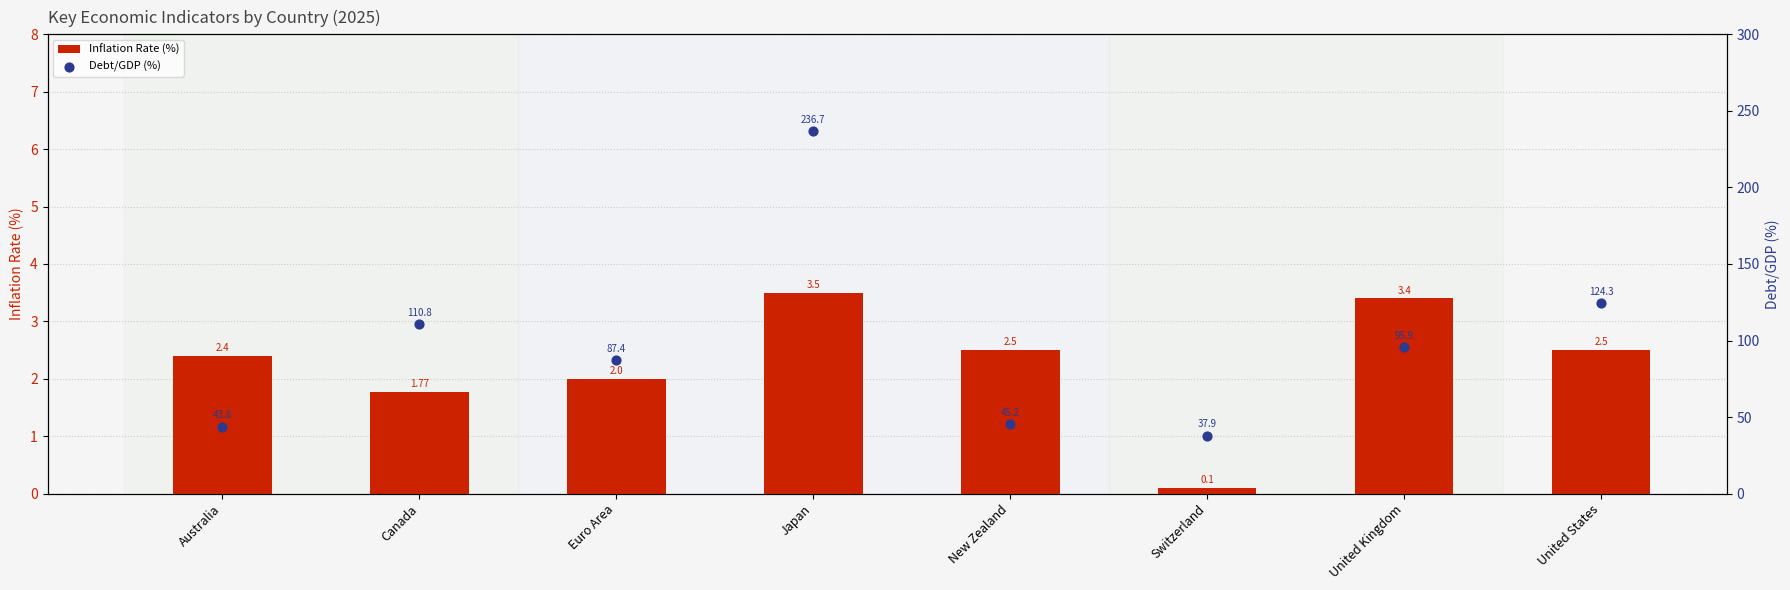

Which series contains the highest Y value?

Debt/GDP (%)